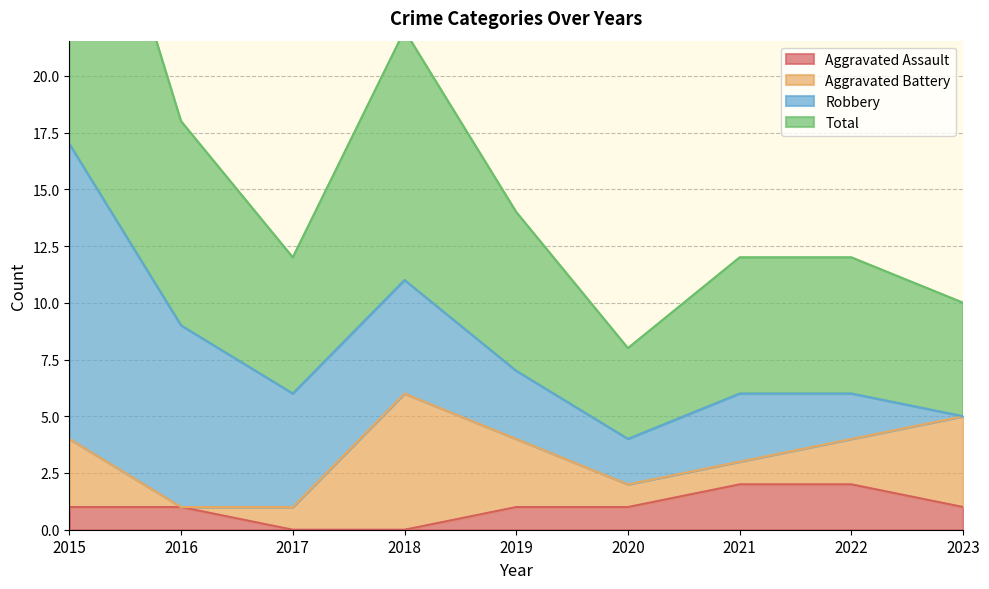

Is it true that Aggravated Assault equals 2 at 2022?

True